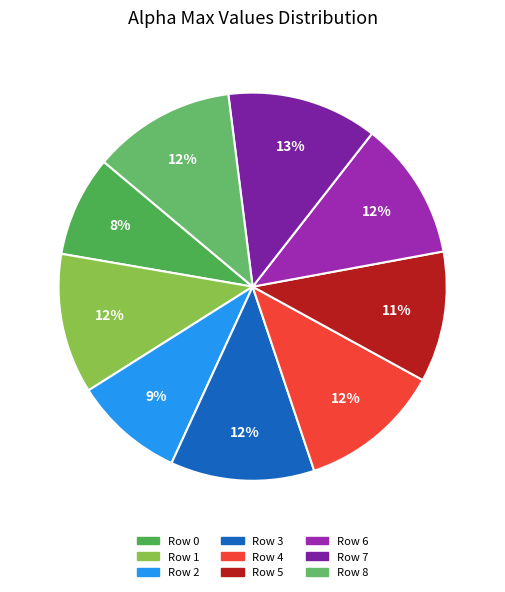

How many segments does this pie chart have?

9